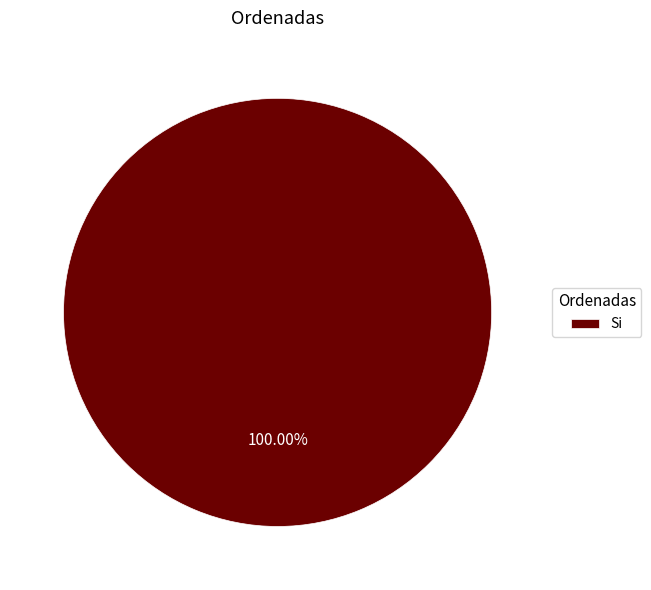

Rank the categories by value from lowest to highest.

Si